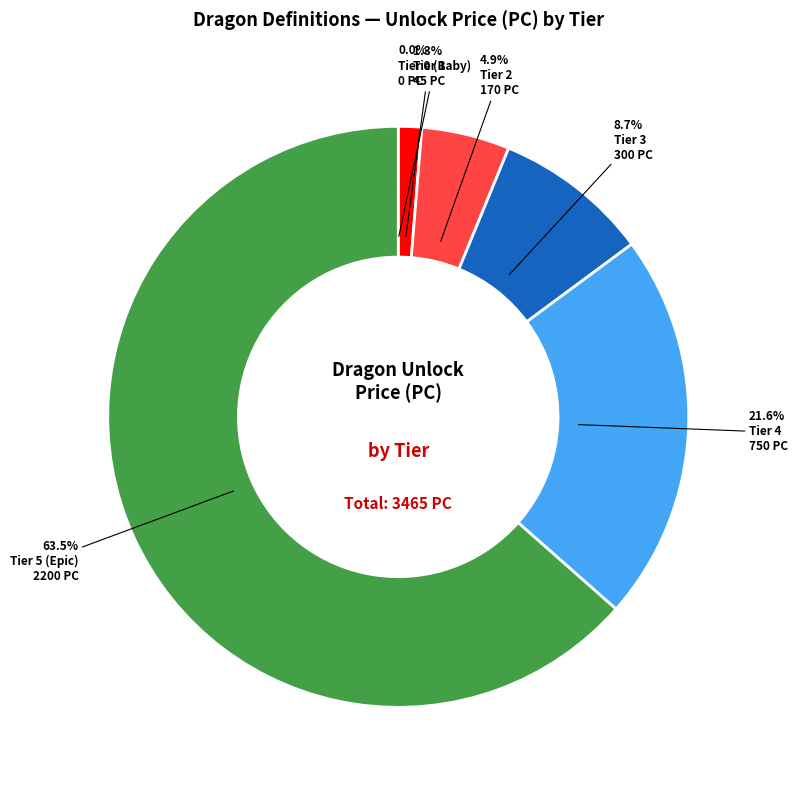

Is there any slice that represents more than half of the pie?

Yes